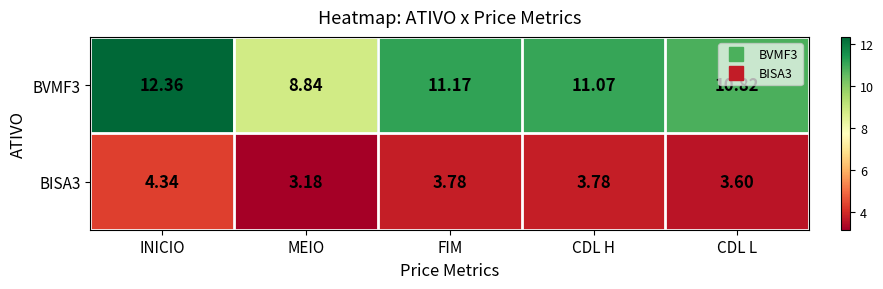

What is the spread (max minus min) of values at CDL L?

7.2